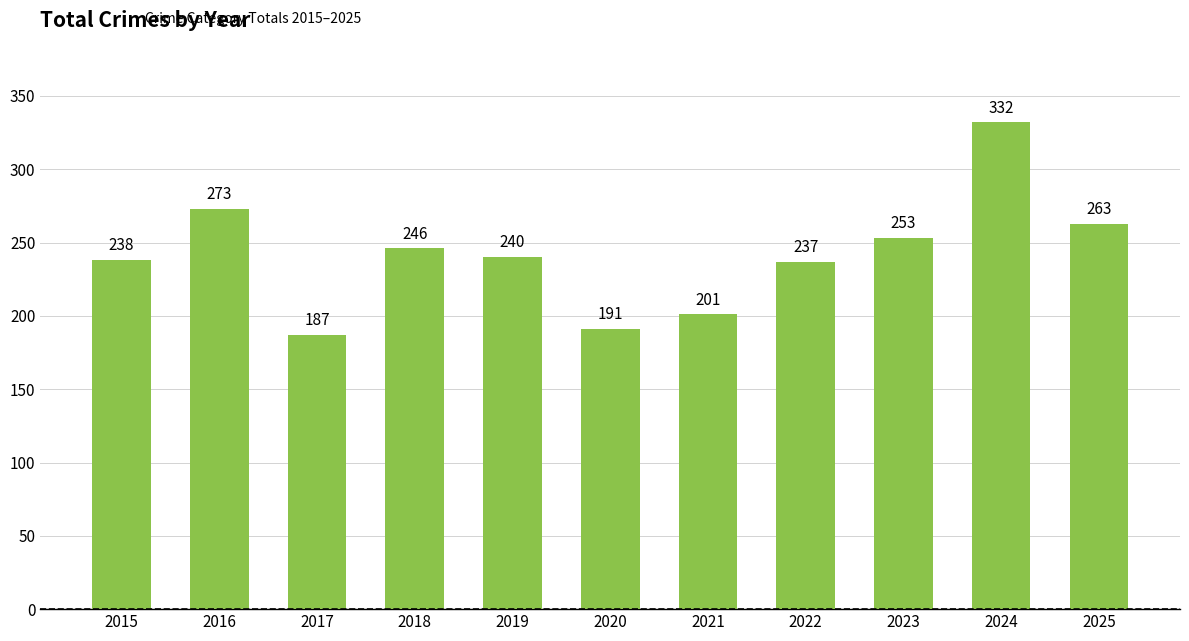

Where is the data nearest to the value 259?

2025